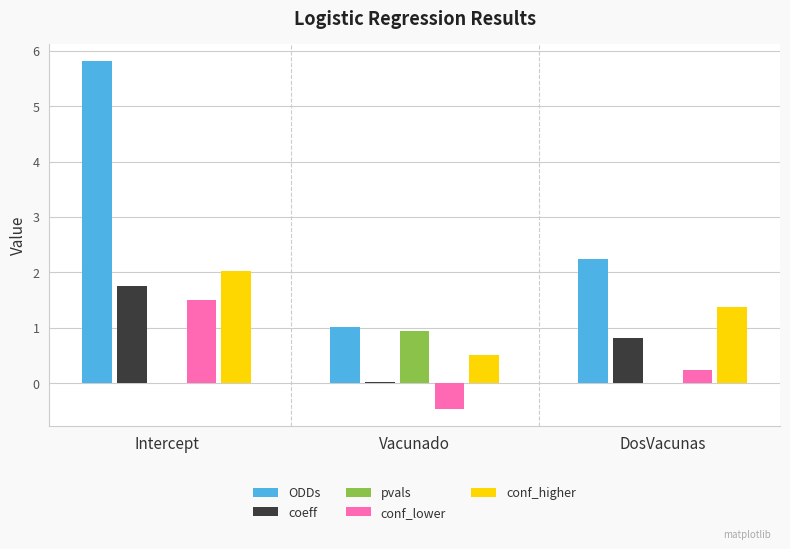

The conf_higher series shows 0.5 at Vacunado. True or false?

True